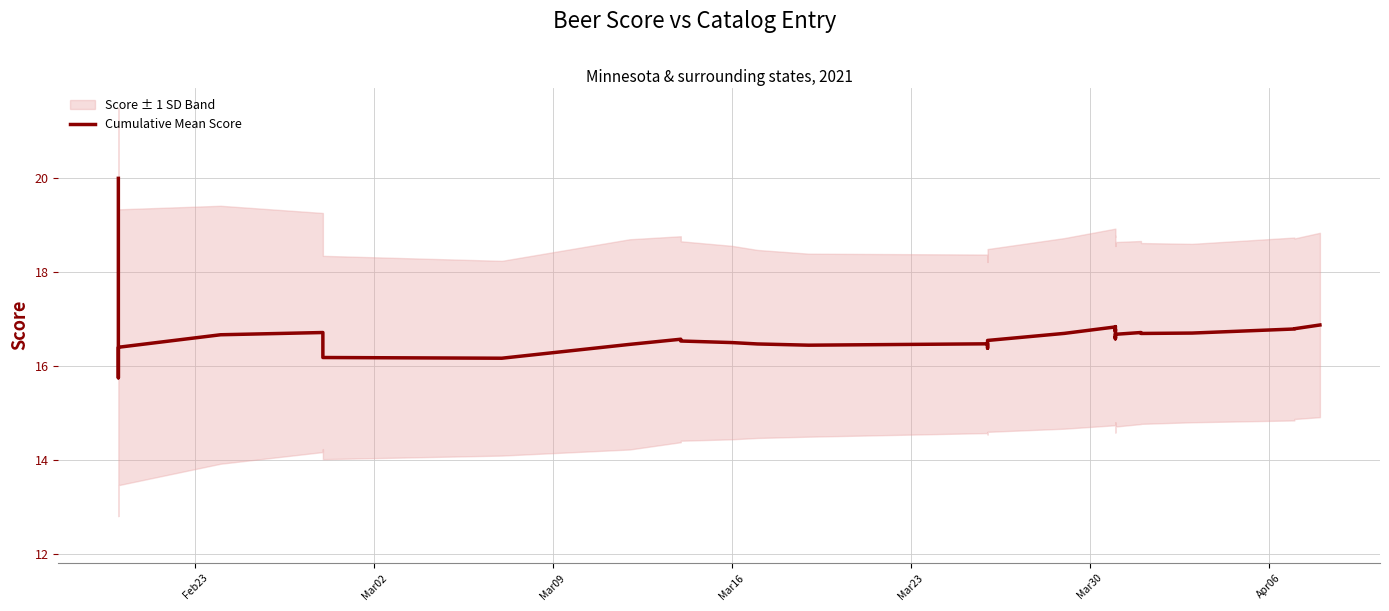

What is the greatest value displayed?

20.0